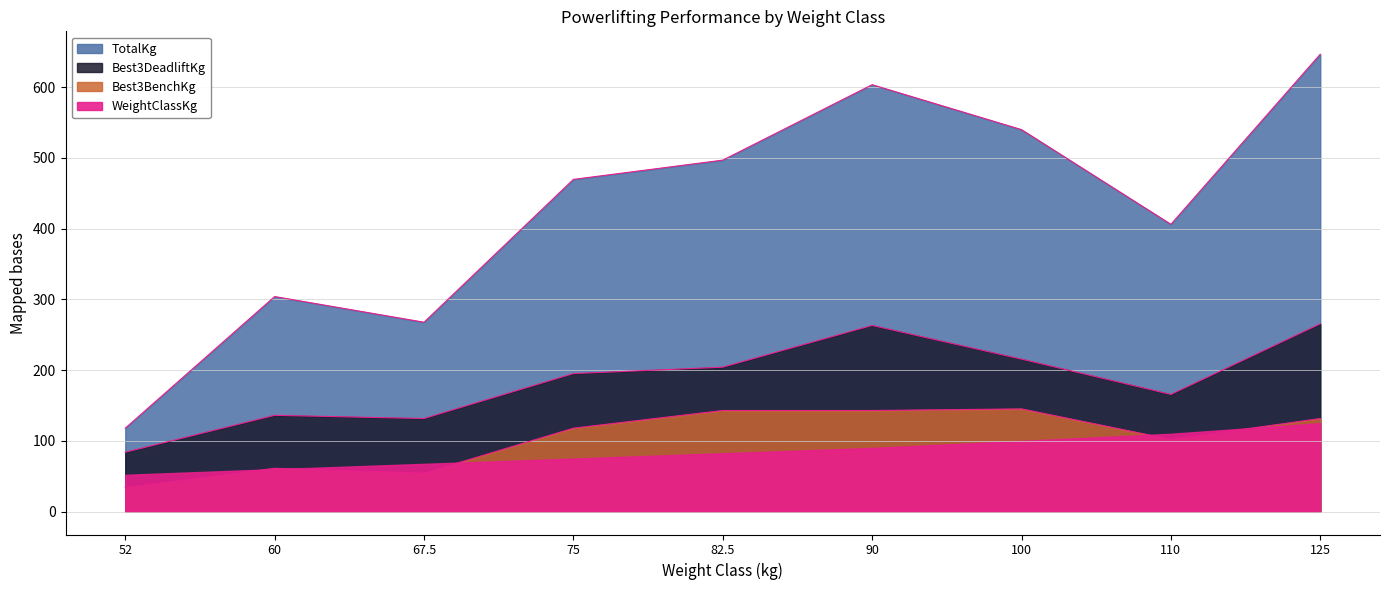

At which category is the sum across all series the highest?

125